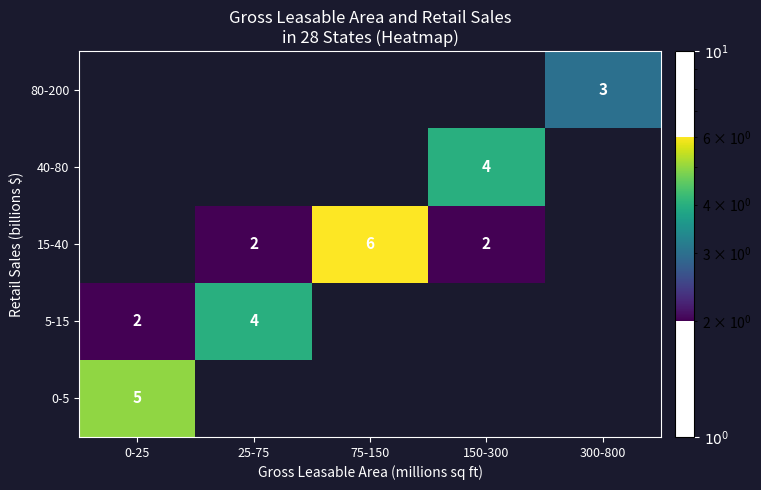

How many categories are shown in the chart?

5